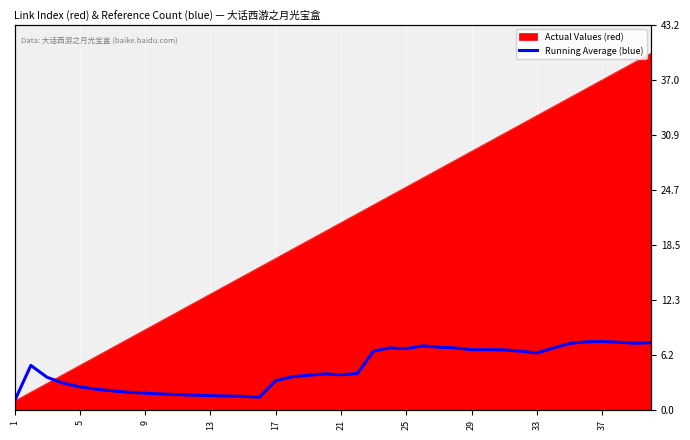

What is the difference between the second highest and second lowest values?

6.2